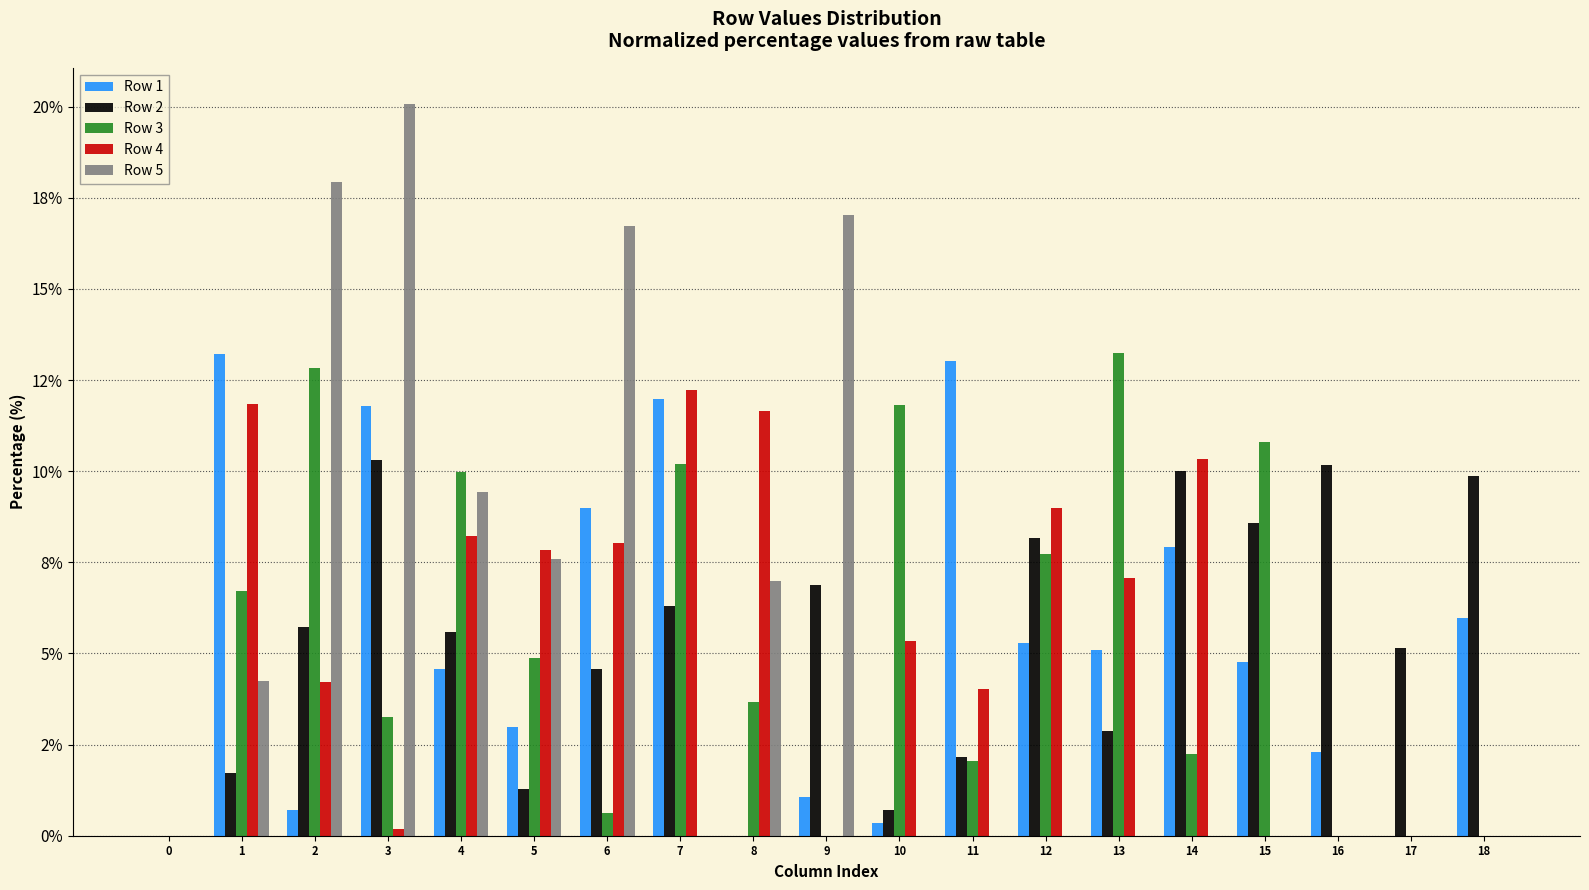

Are the bars grouped side by side (vs. stacked)?

Yes